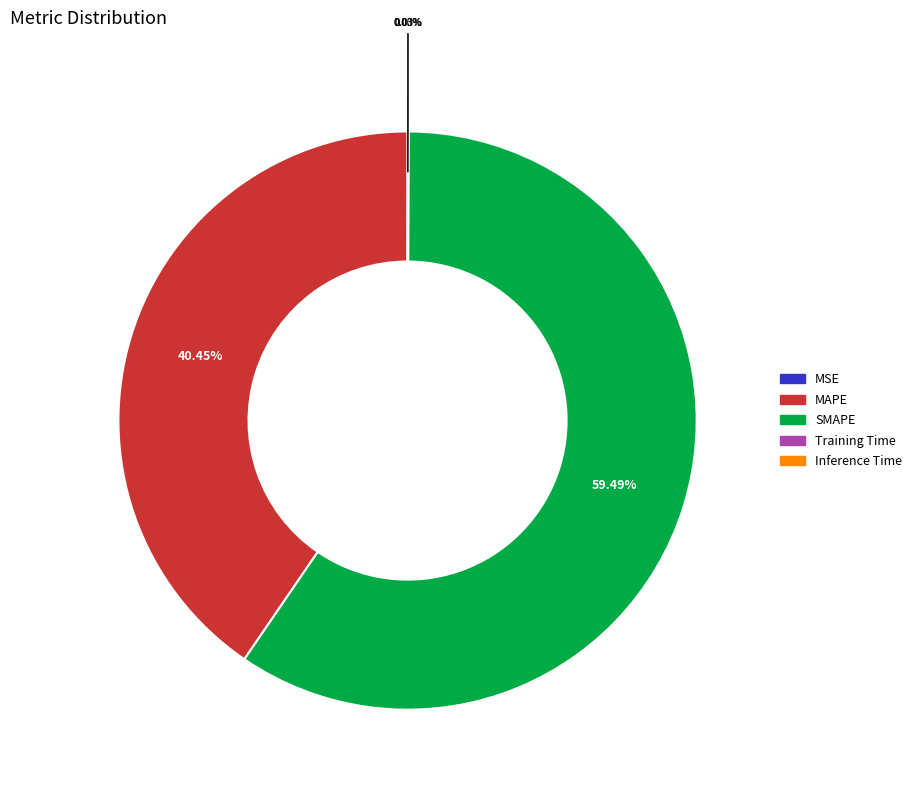

Is MAPE the majority of the pie?

No